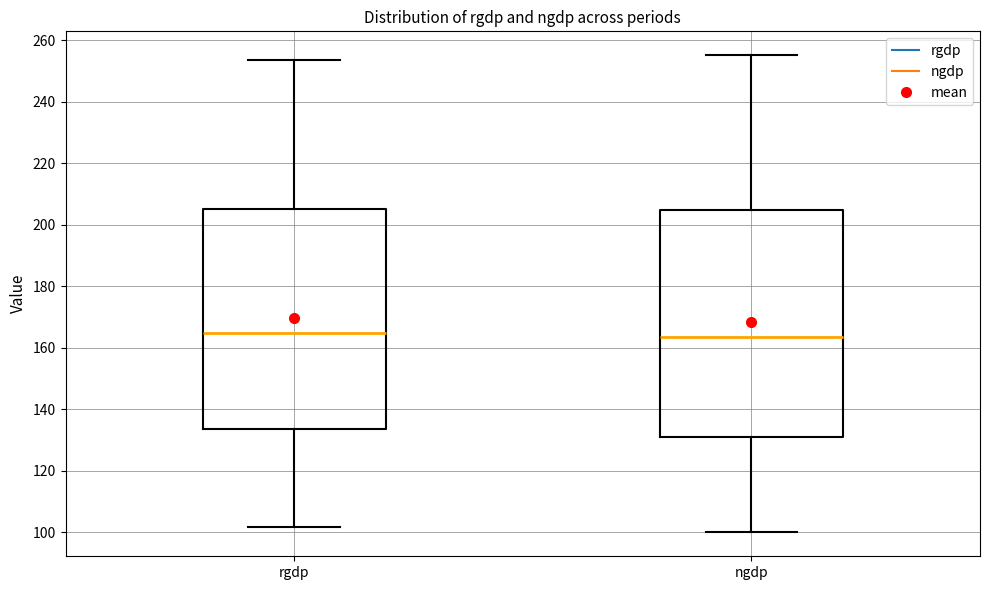

Where does the lower whisker of the box for ngdp end on the y-axis? The values are not printed on the chart, so give them approximately, as read against the axis.

100